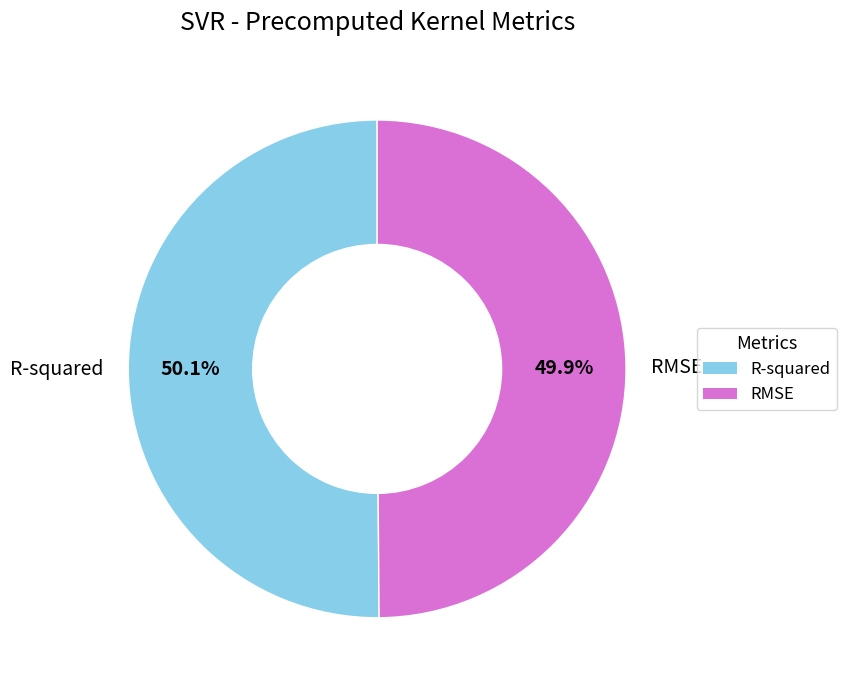

To the nearest percent, what is the average slice percentage?

50%